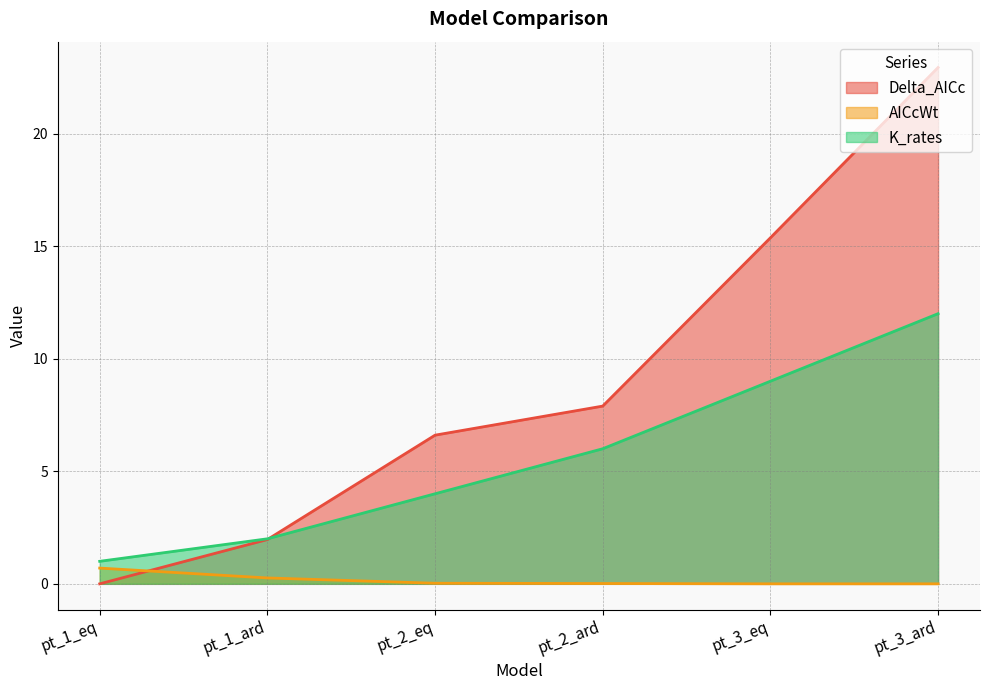

What is the total value across all series at pt_1_ard?

4.2